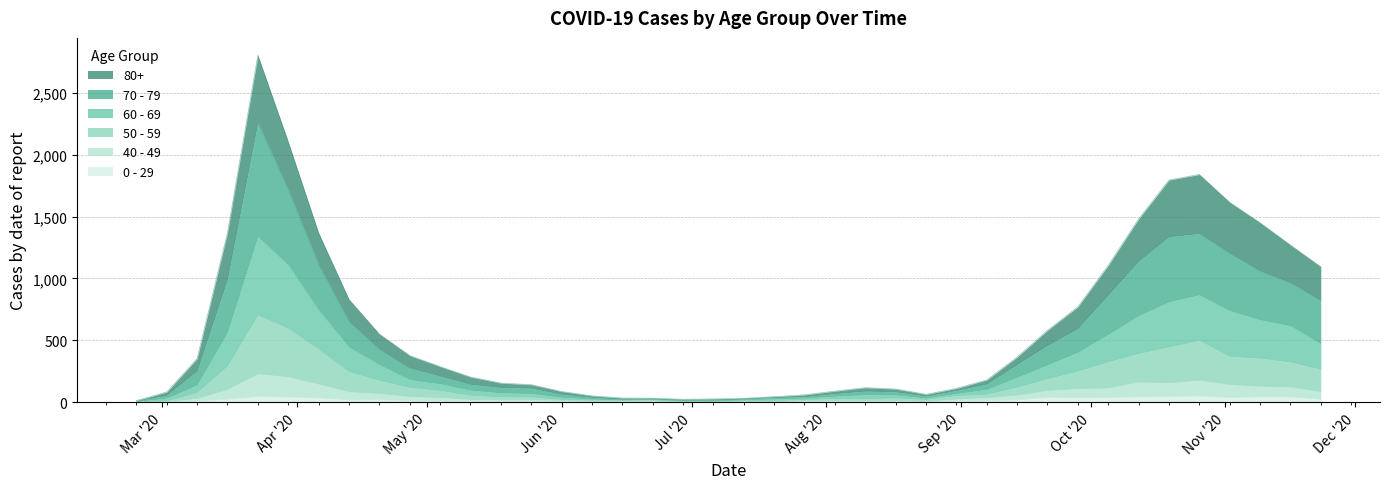

Is it true that 50 - 59 equals 4 at 2020-02-24?

True